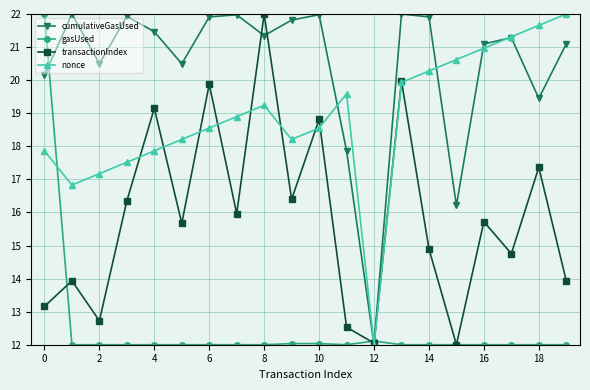

How many interior local peaks does the nonce series have?

2